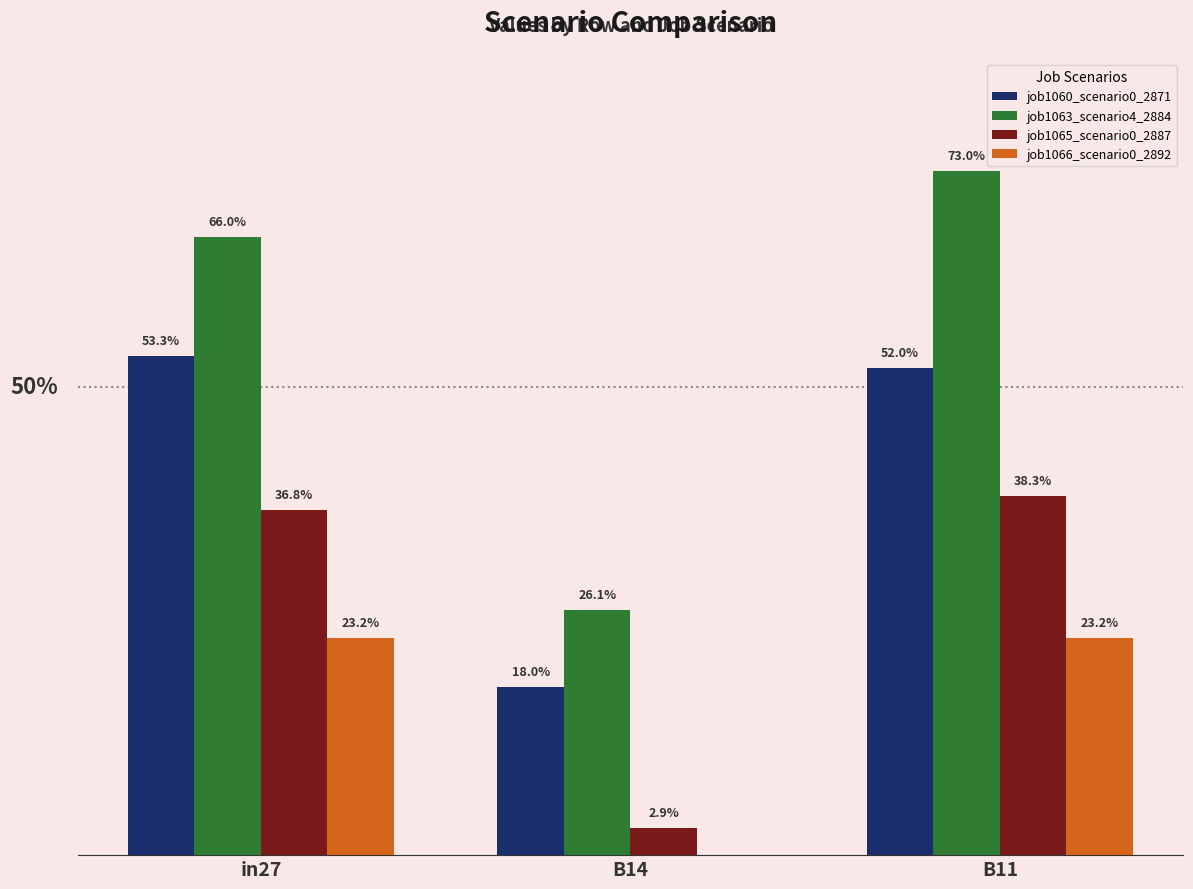

Rank the categories by job1066_scenario0_2892 value from highest to lowest.

in27, B11, B14